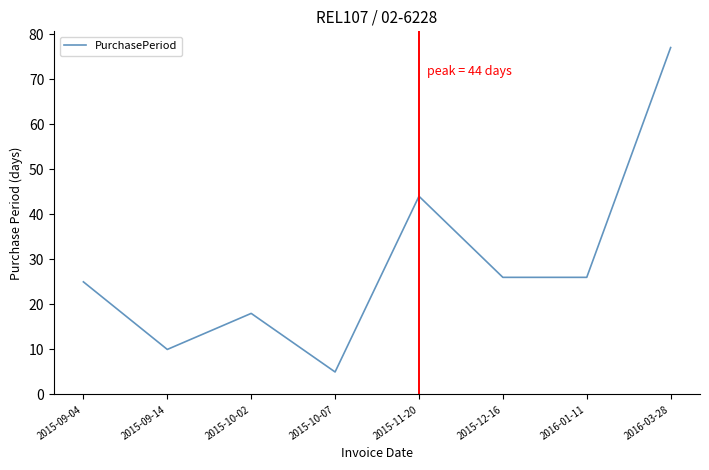

True or false: the data has more than 2 interior local peaks.

False